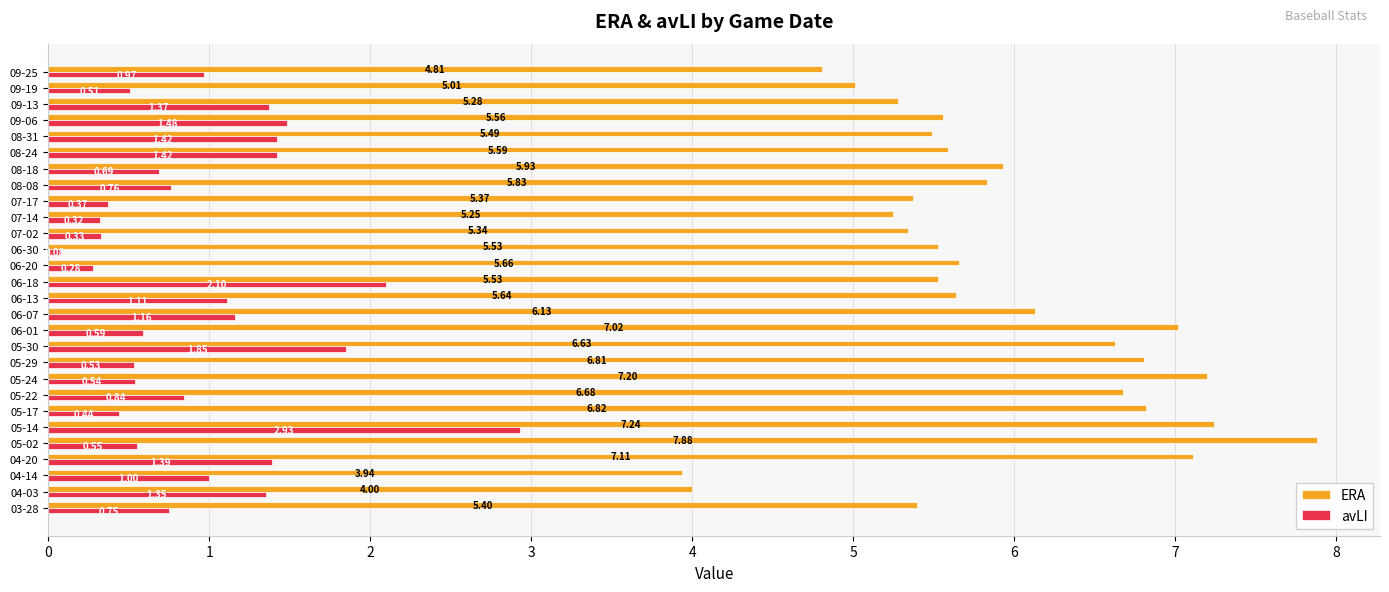

How many categories are shown in the chart?

28